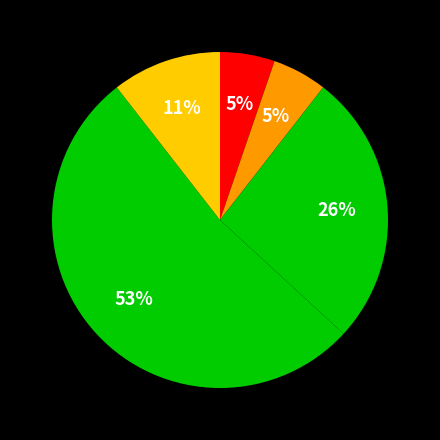

How many slices are in this pie chart?

5